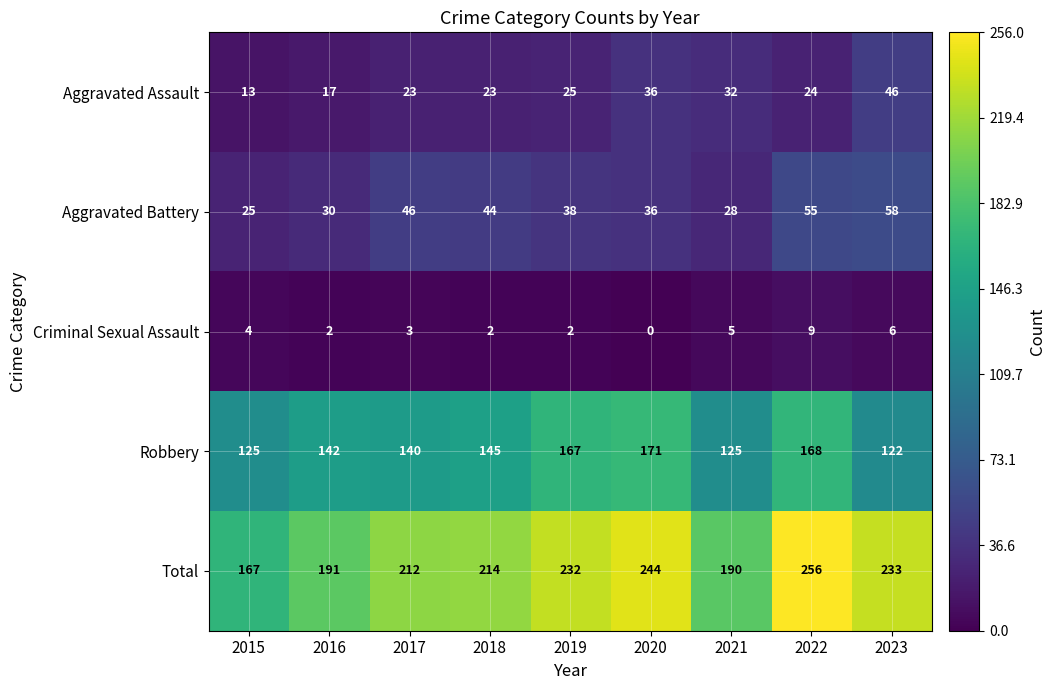

What is the sum of all Aggravated Battery values?

360